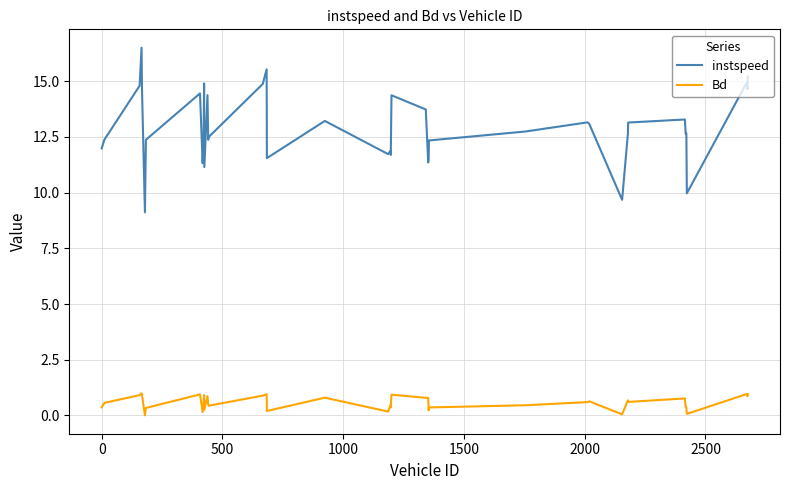

What is the difference between the maximum and minimum values in the Bd series?

1.0